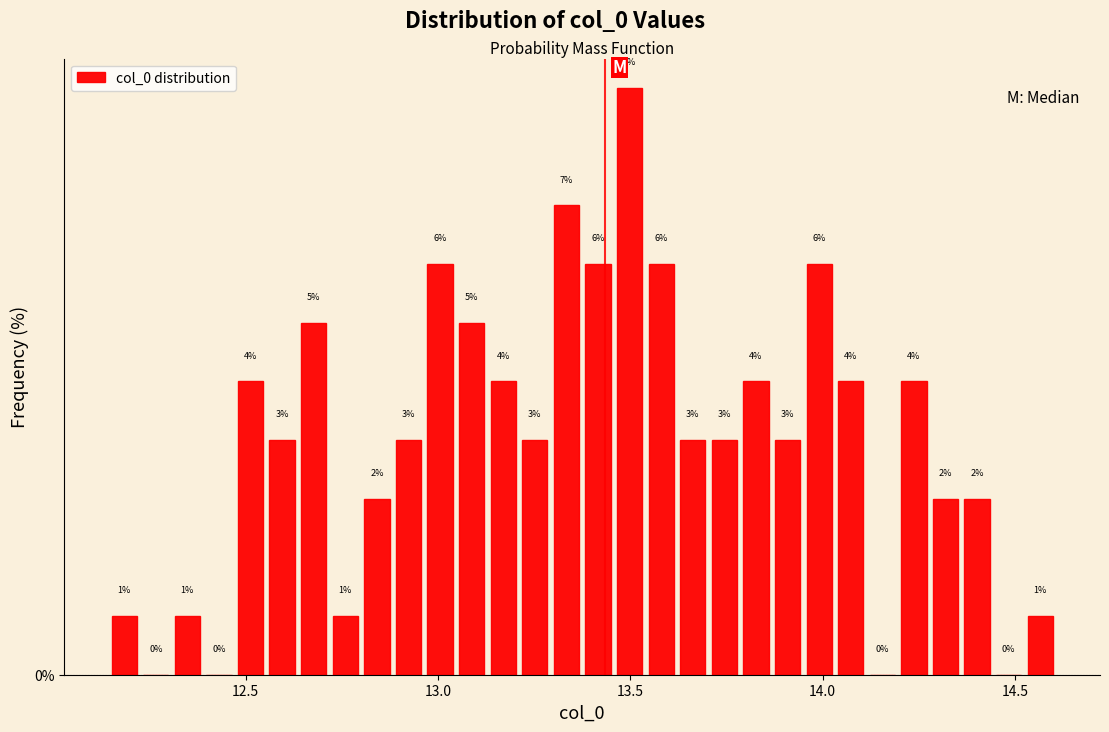

Around what value on the x-axis is the tallest bar? Give the approximate position of its centre, as read against the axis.

13.50